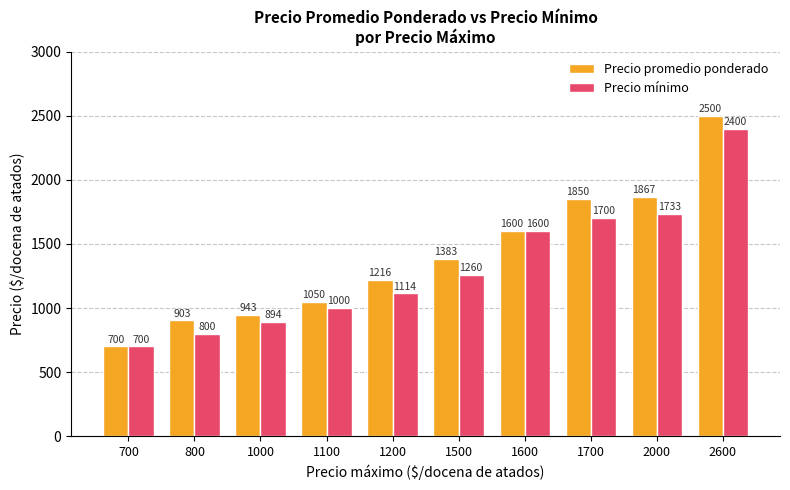

Read the Precio promedio ponderado value at 700, to the nearest 100.

700